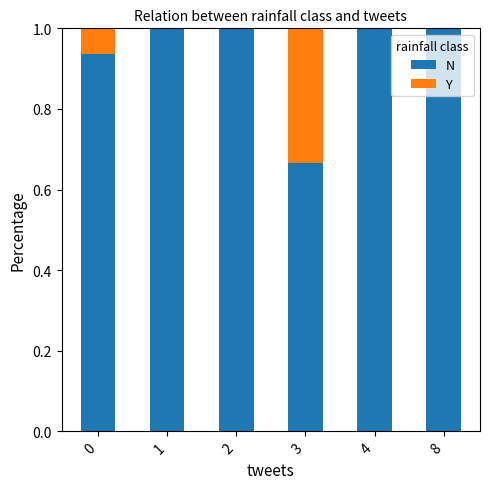

What is the total value across all series at 0?

1.0